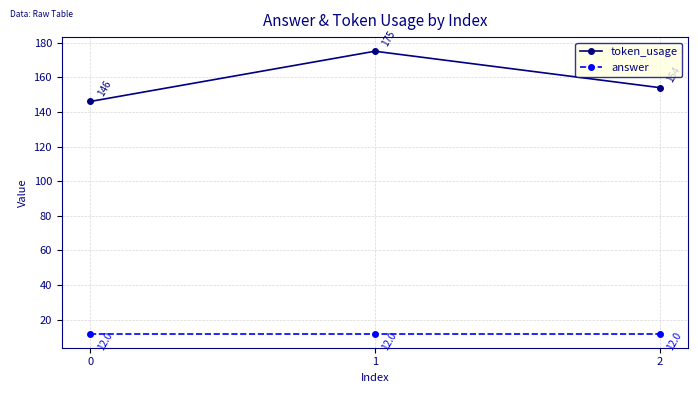

How many lines are shown in the chart?

2